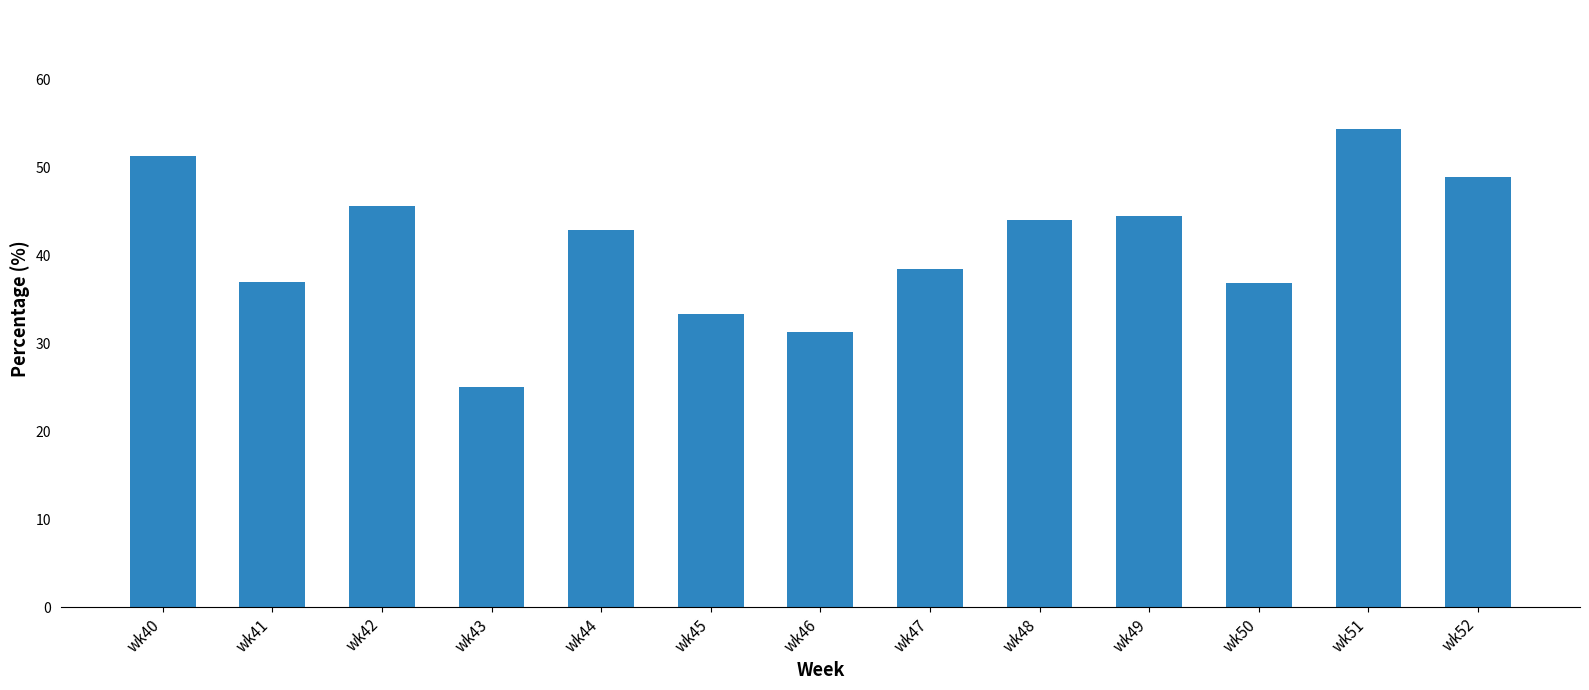

What is the change in value from wk40 to wk49?

-6.8